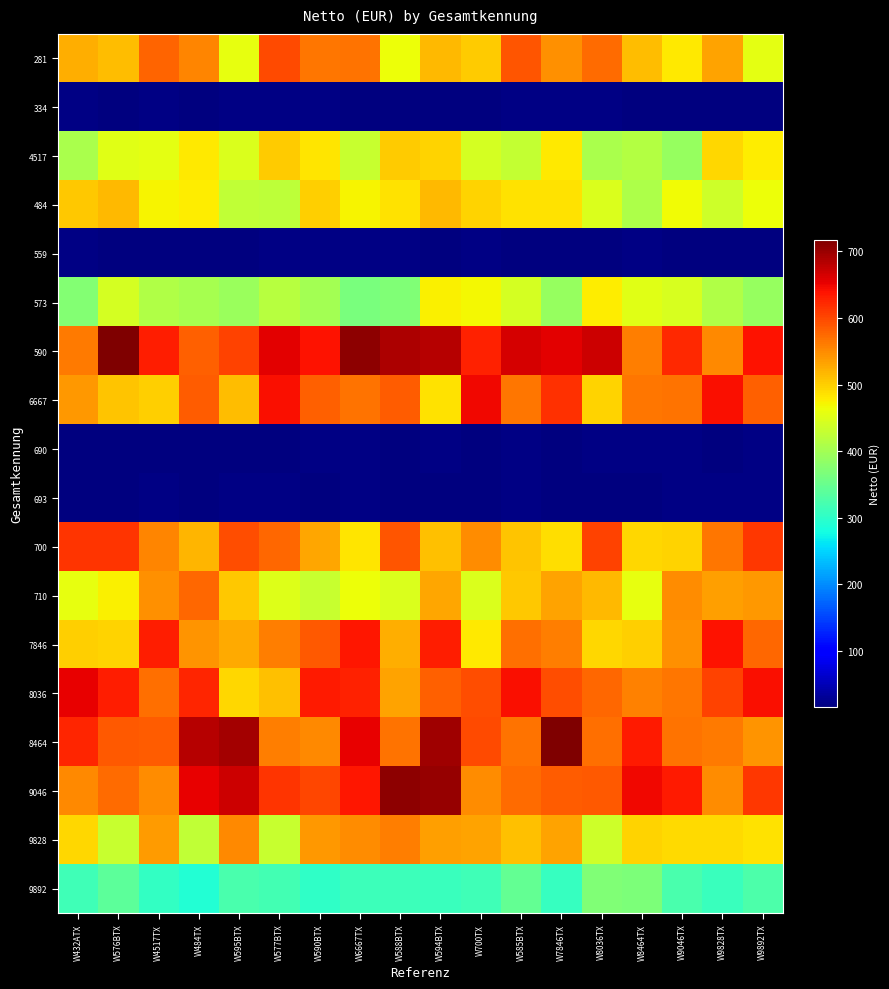

Count the number of data series in this chart.

18